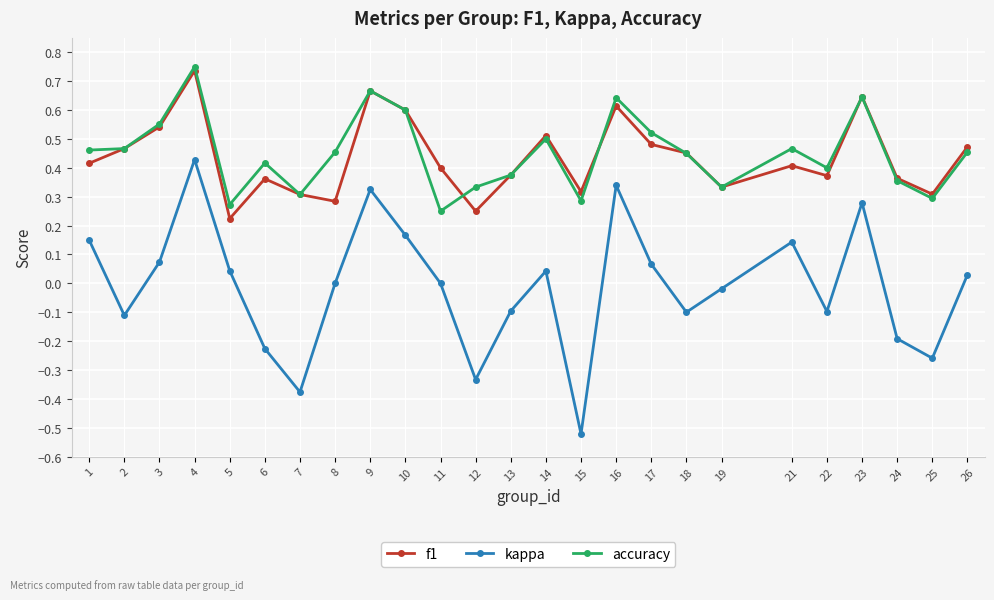

In kappa, how many points are lower than both neighbors (excluding endpoints)?

7